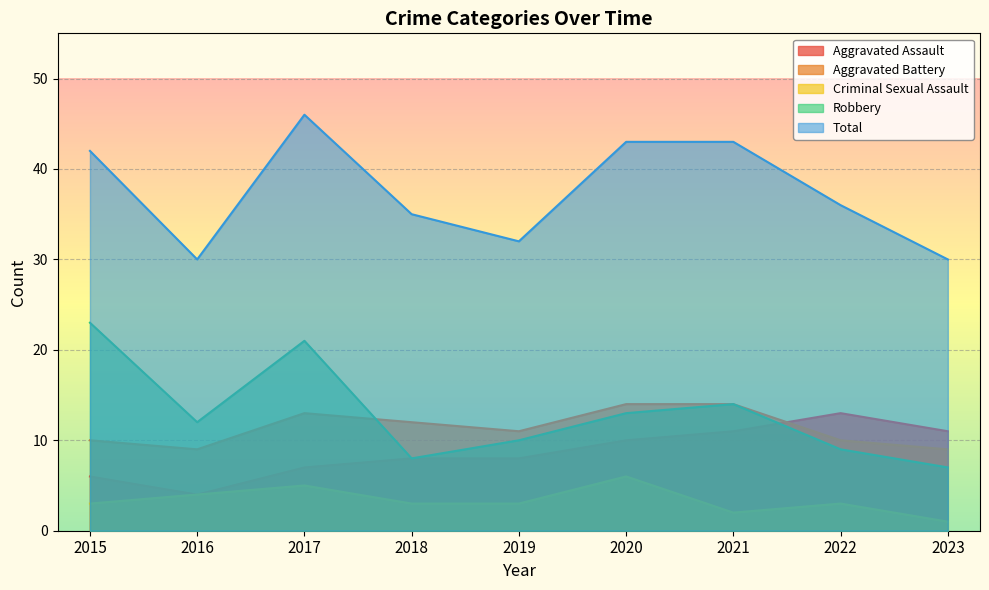

What is the difference between the maximum and minimum values in the Aggravated Battery series?

5